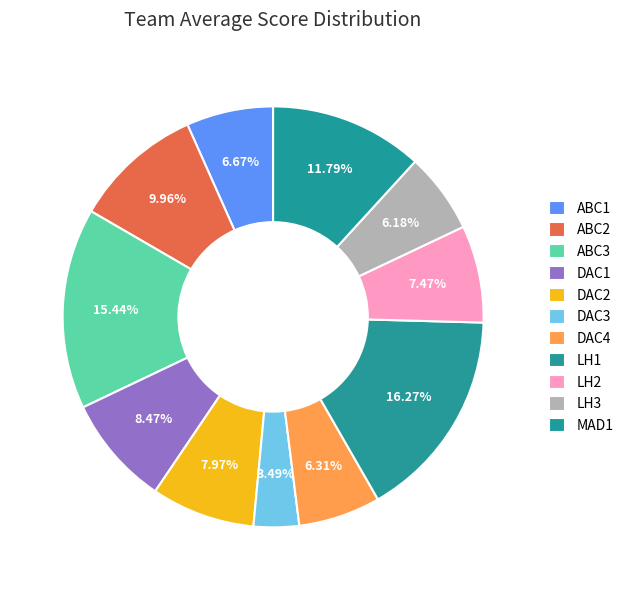

Is ABC2 the majority of the pie?

No